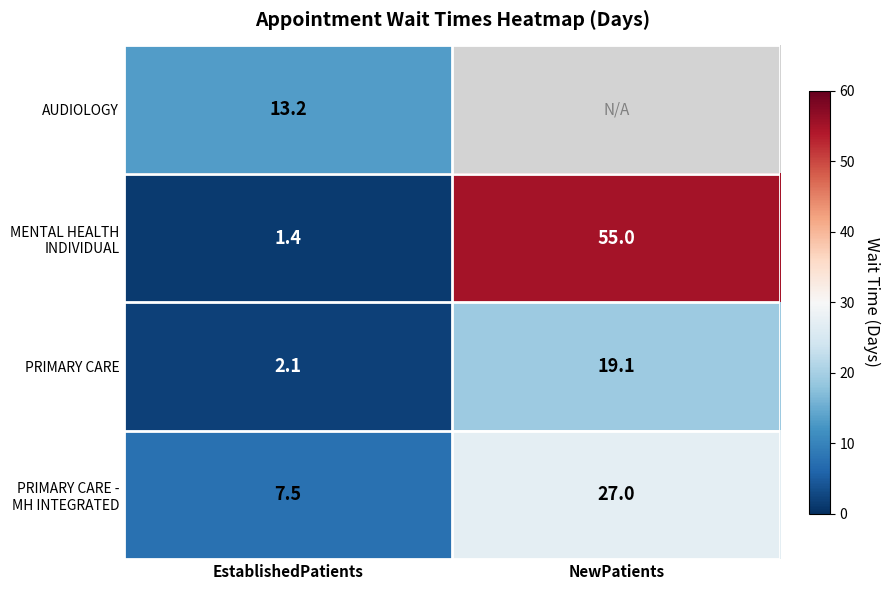

Which has a higher value, EstablishedPatients or NewPatients?

NewPatients